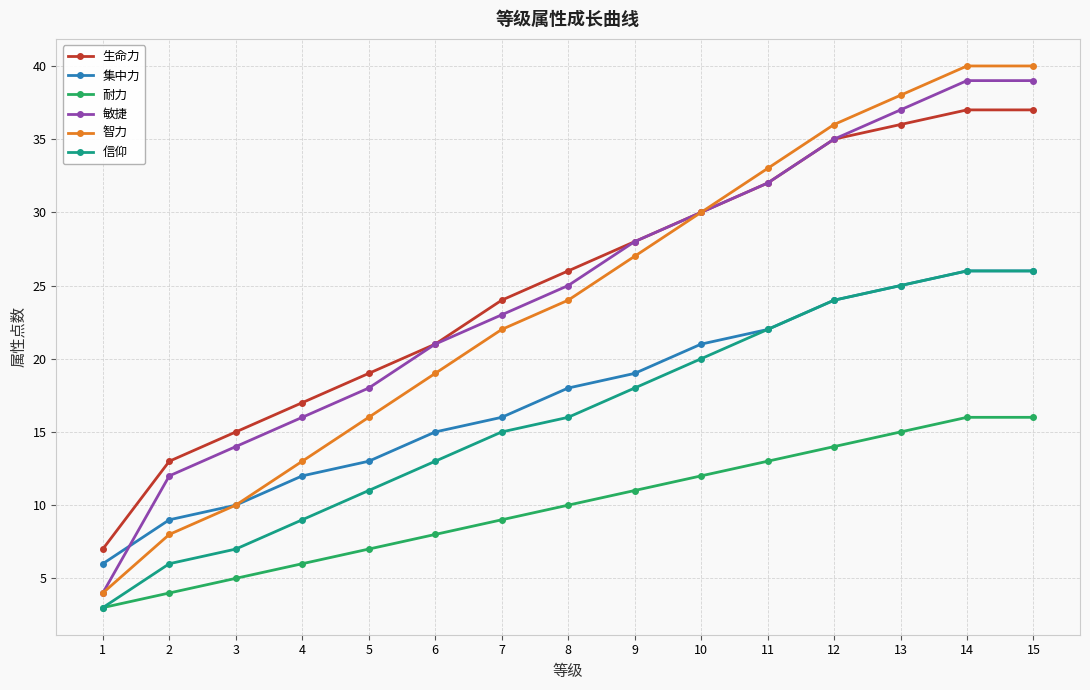

What is the greatest value displayed?

40